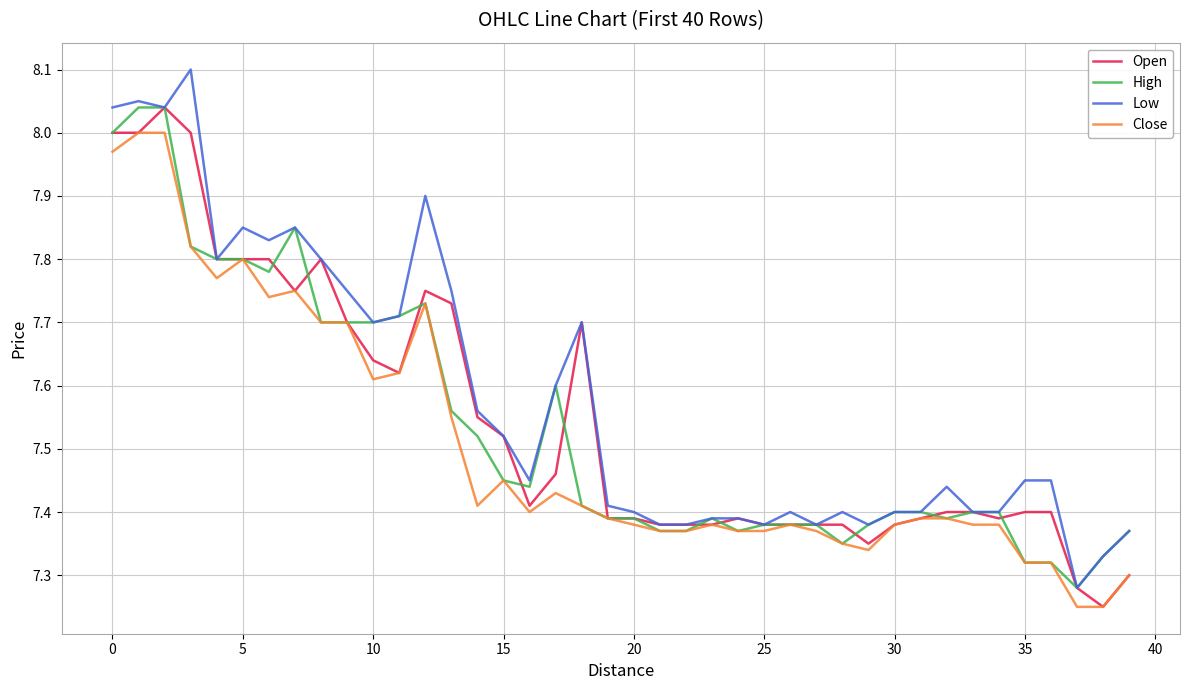

Does the chart display data point markers on the line(s)?

No